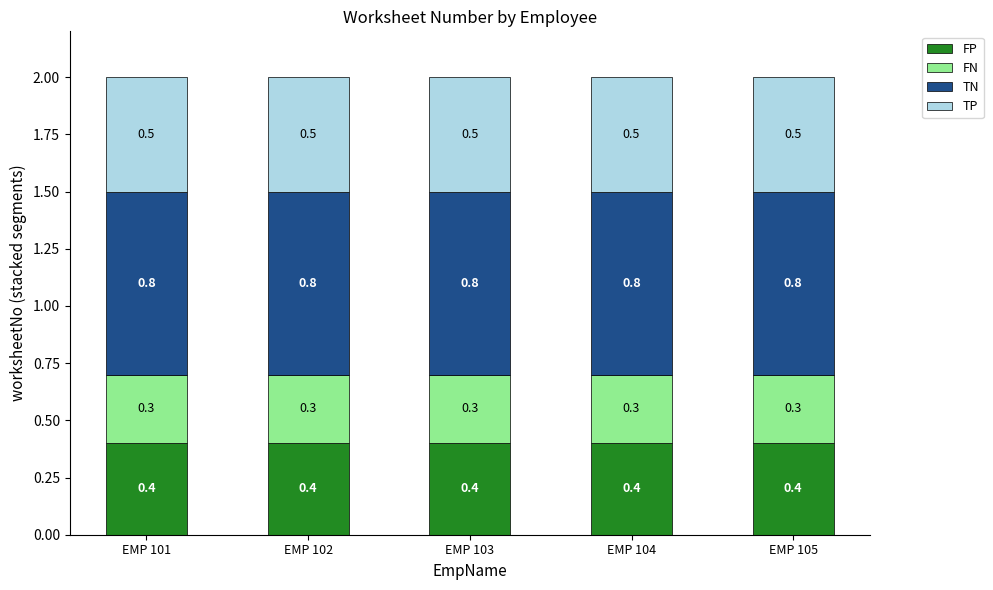

What is the total value across all series at EMP 101?

2.0